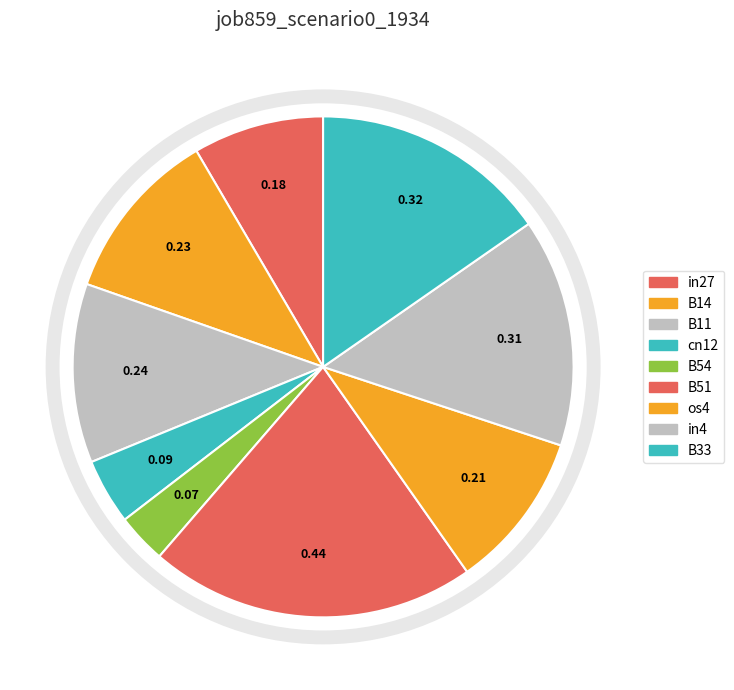

Is it true that cn12 is 1% of the pie?

False